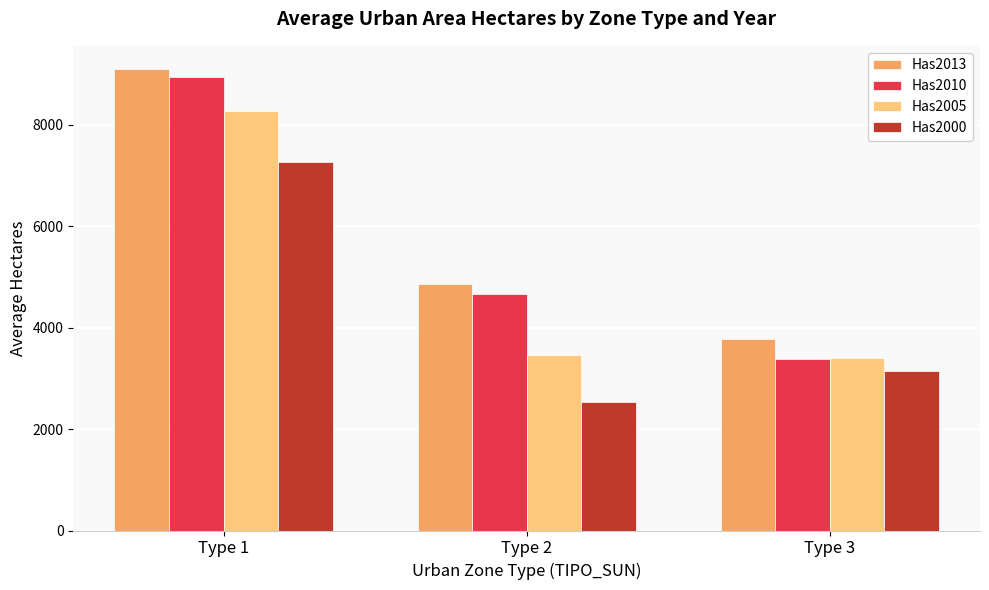

Where does the Has2010 series first go above 4671?

Type 1